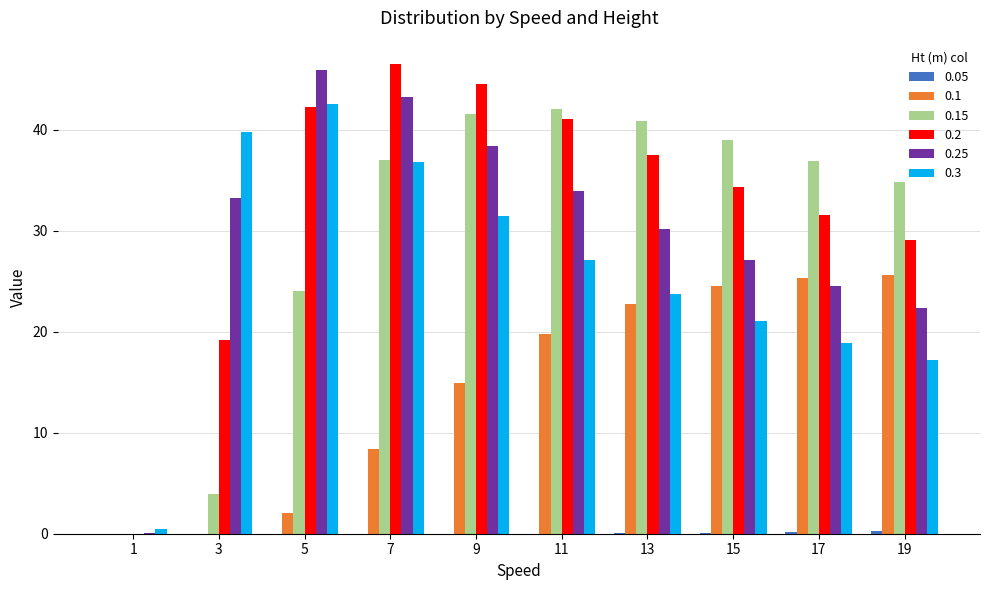

The value of 0.1 at 9 is 15.0. True or false?

True